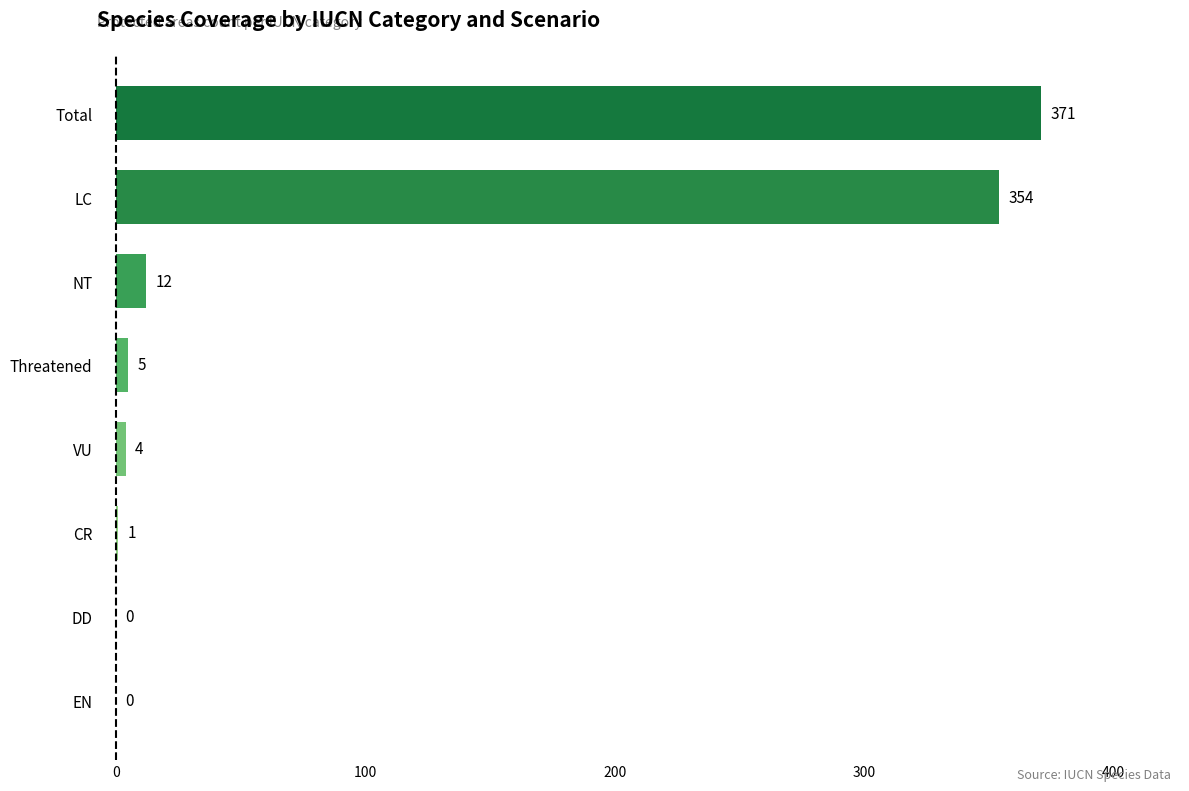

Is it true that the value at CR is 1?

True